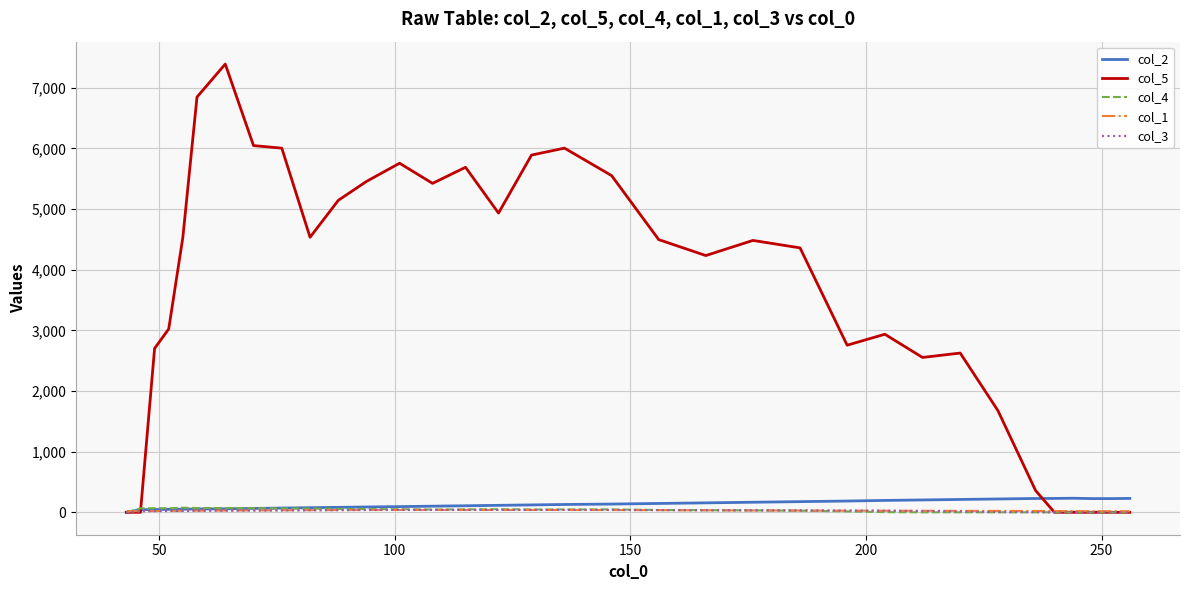

What are all the series names shown in the legend?

col_2, col_5, col_4, col_1, col_3